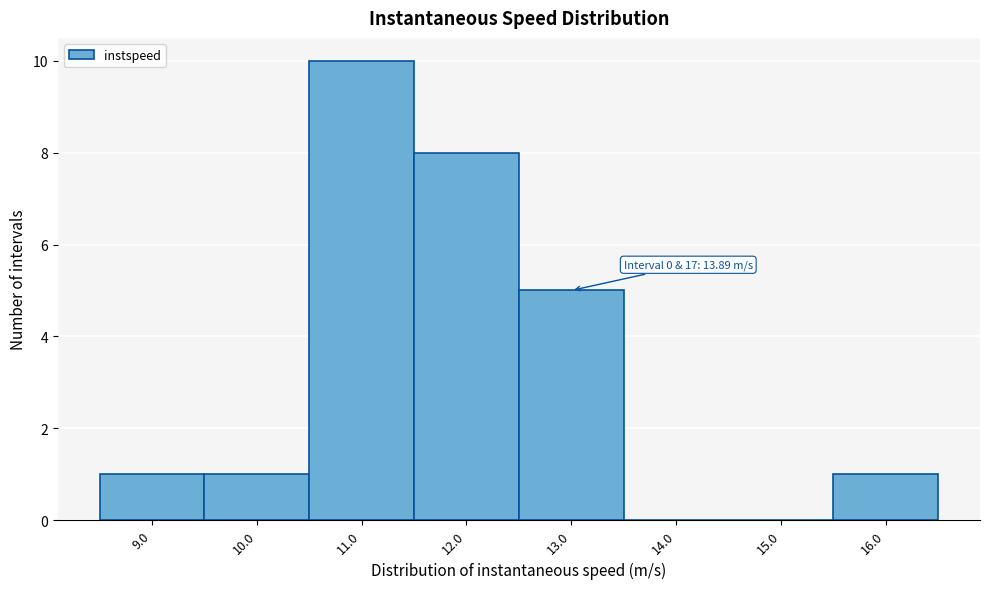

Reading right to left, transcribe all the data shown in this chart.

16.0=1	15.0=0	14.0=0	13.0=5	12.0=8	11.0=10	10.0=1	9.0=1